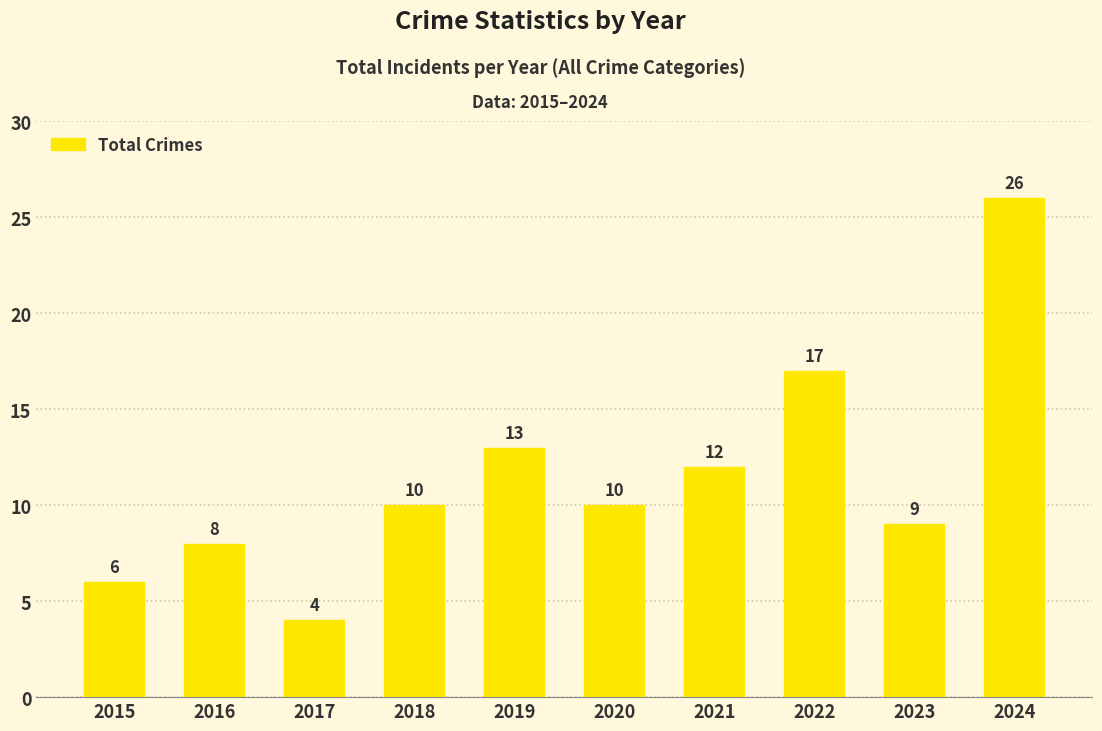

Is it true that the value at 2024 is 26?

True